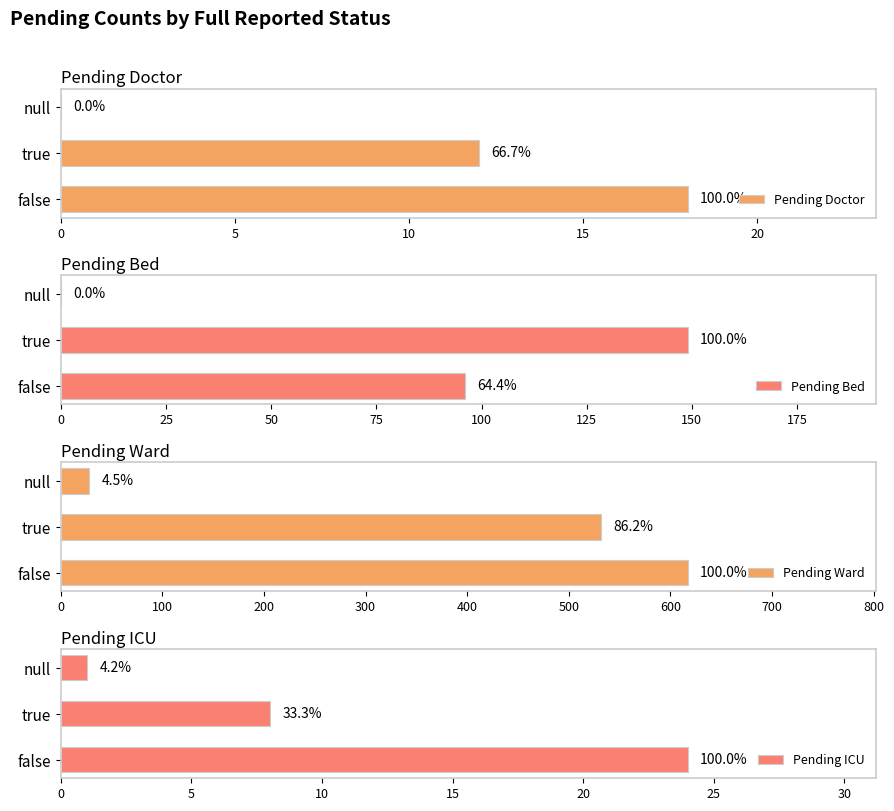

What is the greatest value displayed?

617